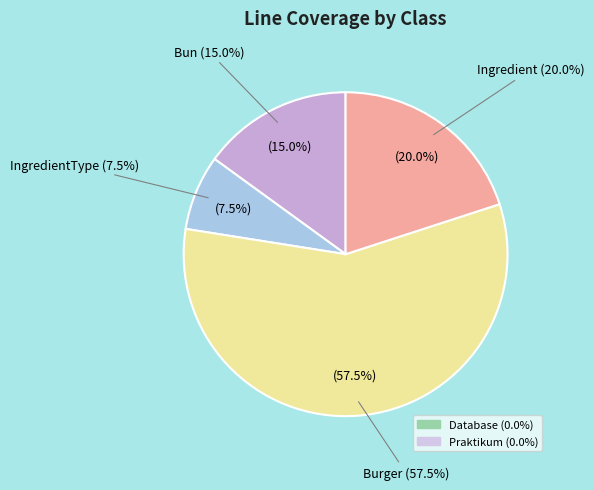

To the nearest percent, what portion does Burger represent?

58%